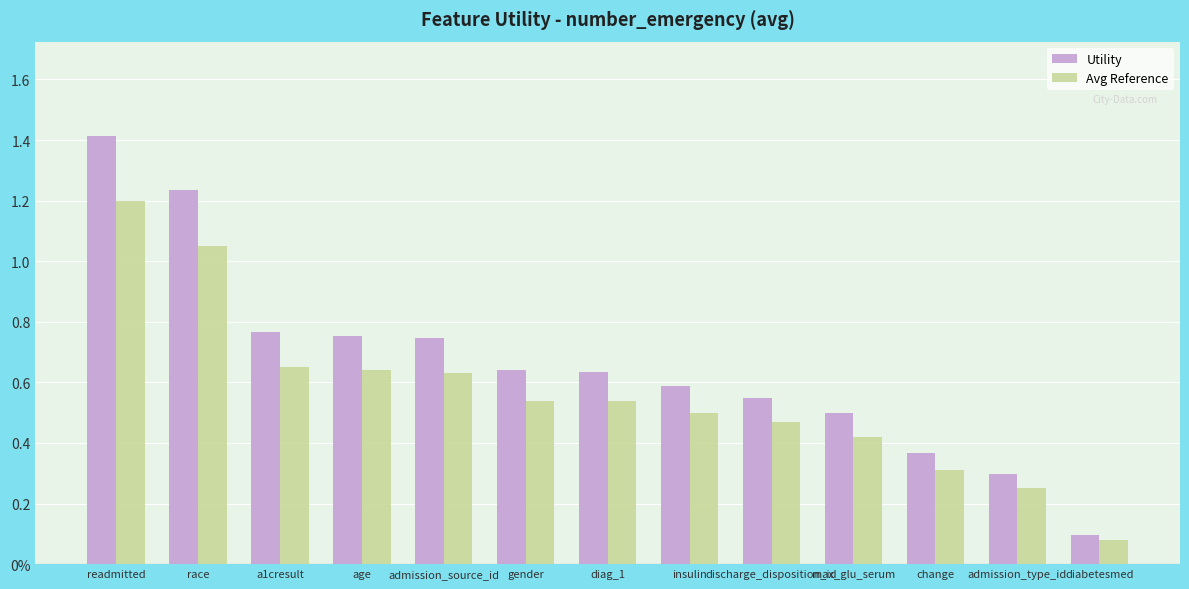

What is the difference between the Utility values at gender and discharge_disposition_id?

0.1